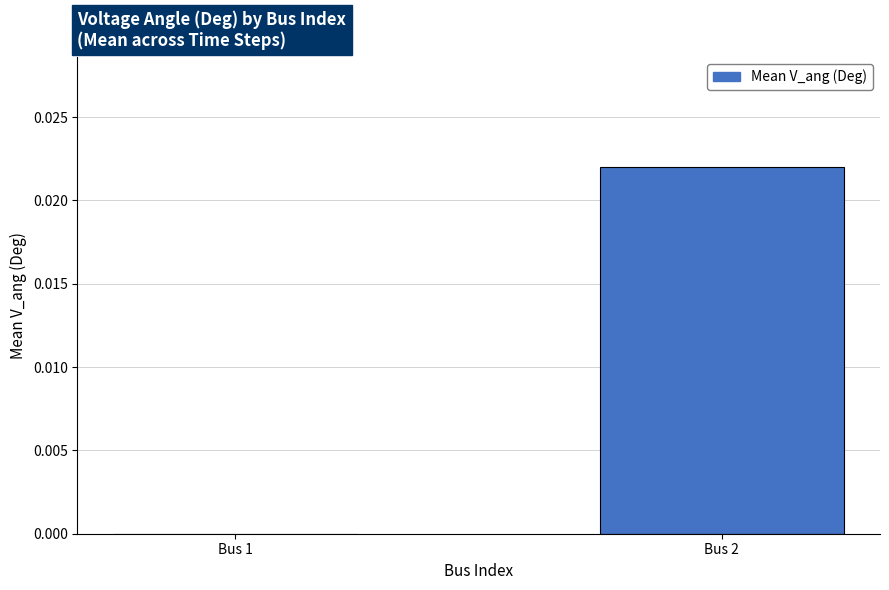

Does the chart contain stacked bars?

No